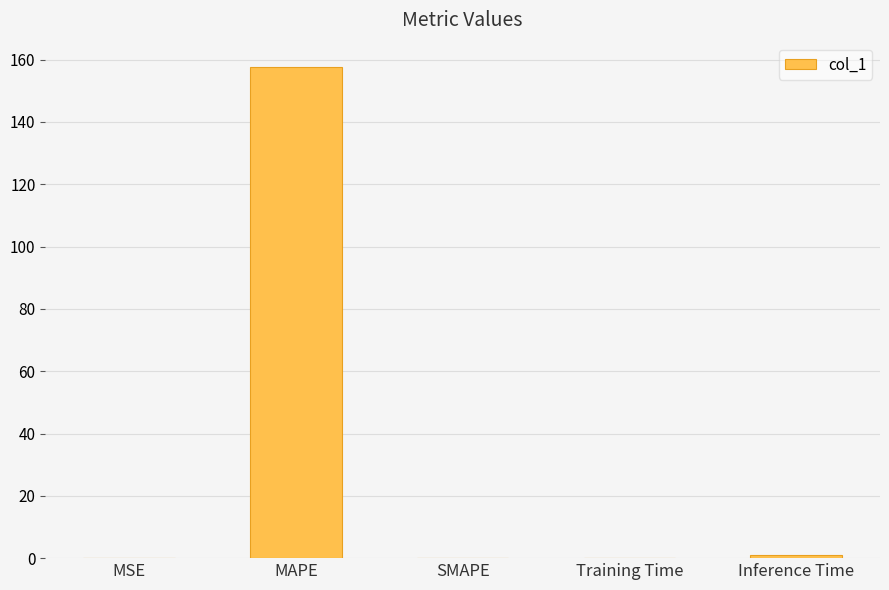

At which category does the chart reach its peak across all series?

MAPE